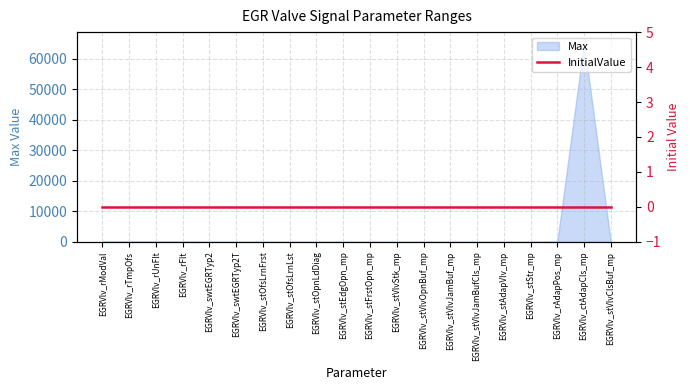

Rank the categories by value from highest to lowest.

EGRVlv_ctAdapCls_mp, EGRVlv_rModVal, EGRVlv_rTmpOfs, EGRVlv_rUnFlt, EGRVlv_rFlt, EGRVlv_rAdapPos_mp, EGRVlv_swtEGRTyp2, EGRVlv_swtEGRTyp2T, EGRVlv_stOfsLrnFrst, EGRVlv_stOfsLrnLst, EGRVlv_stOpnLdDiag, EGRVlv_stEdgOpn_mp, EGRVlv_stFrstOpn_mp, EGRVlv_stVlvStk_mp, EGRVlv_stVlvOpnBuf_mp, EGRVlv_stVlvJamBuf_mp, EGRVlv_stVlvJamBufCls_mp, EGRVlv_stAdapVlv_mp, EGRVlv_stStr_mp, EGRVlv_stVlvClsBuf_mp